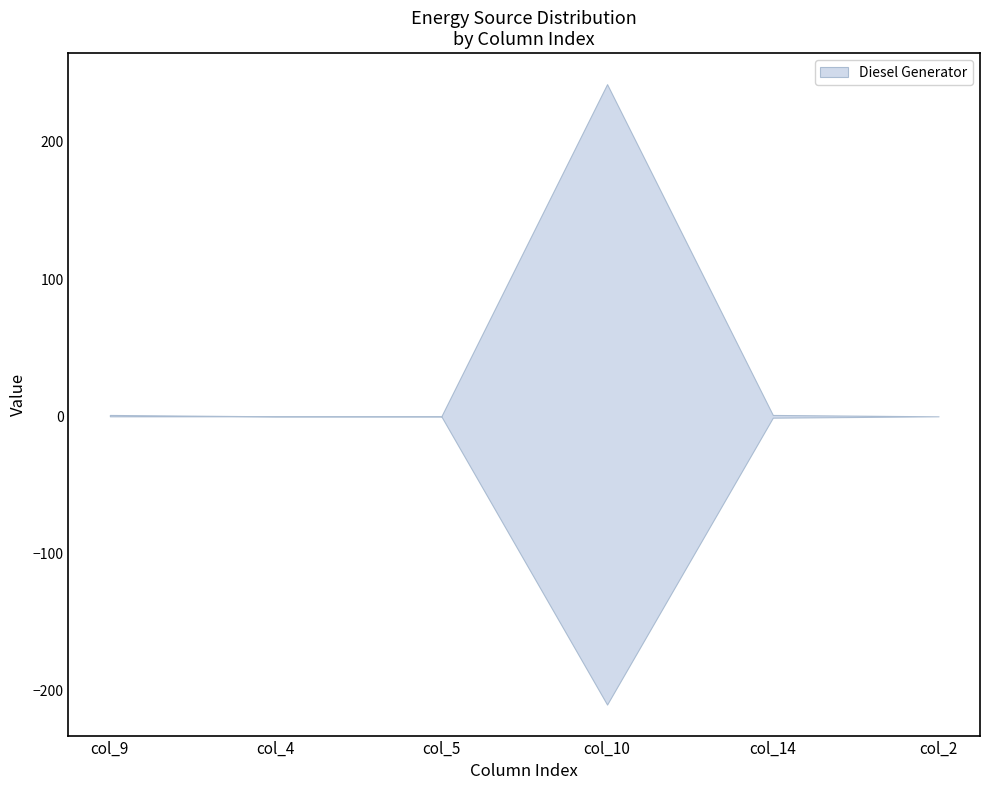

True or false: Owned Batteries has more than 1 points higher than both neighbors.

False